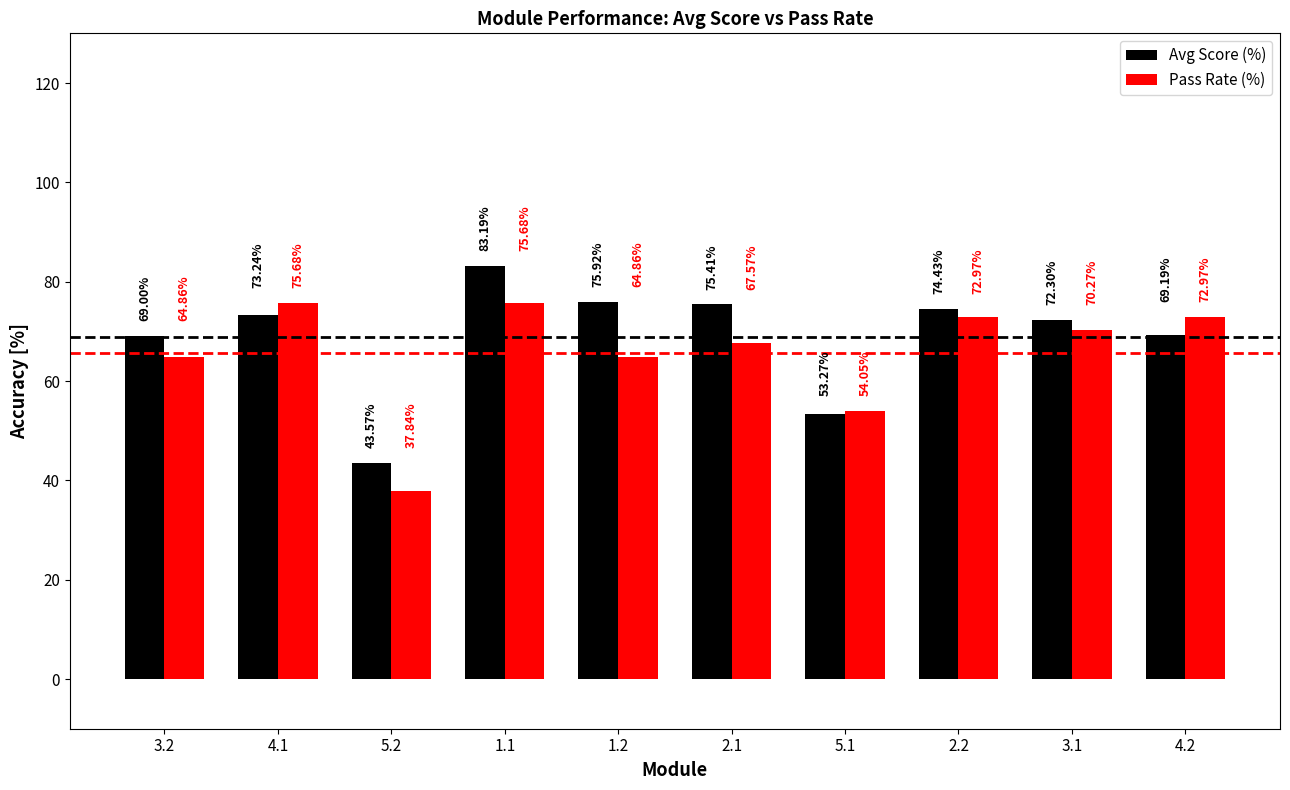

Does the chart contain stacked bars?

No